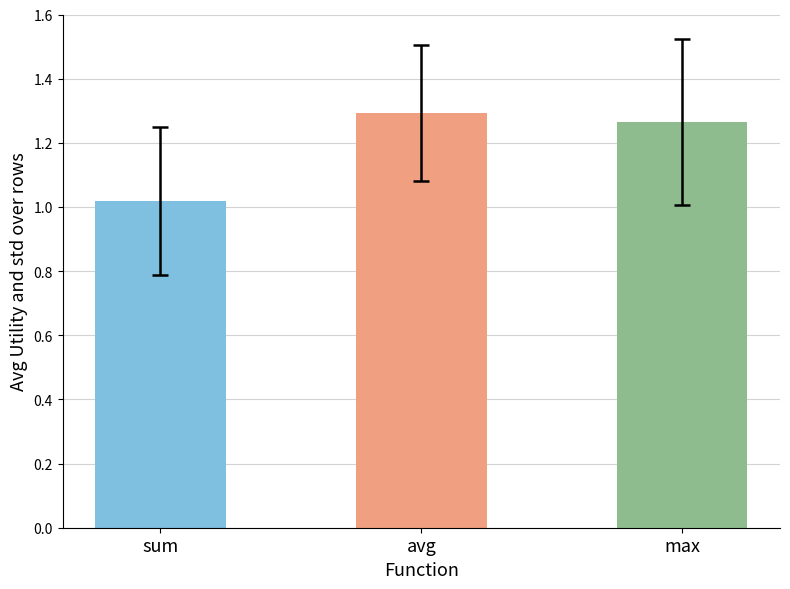

Which has a higher value, sum or max?

max